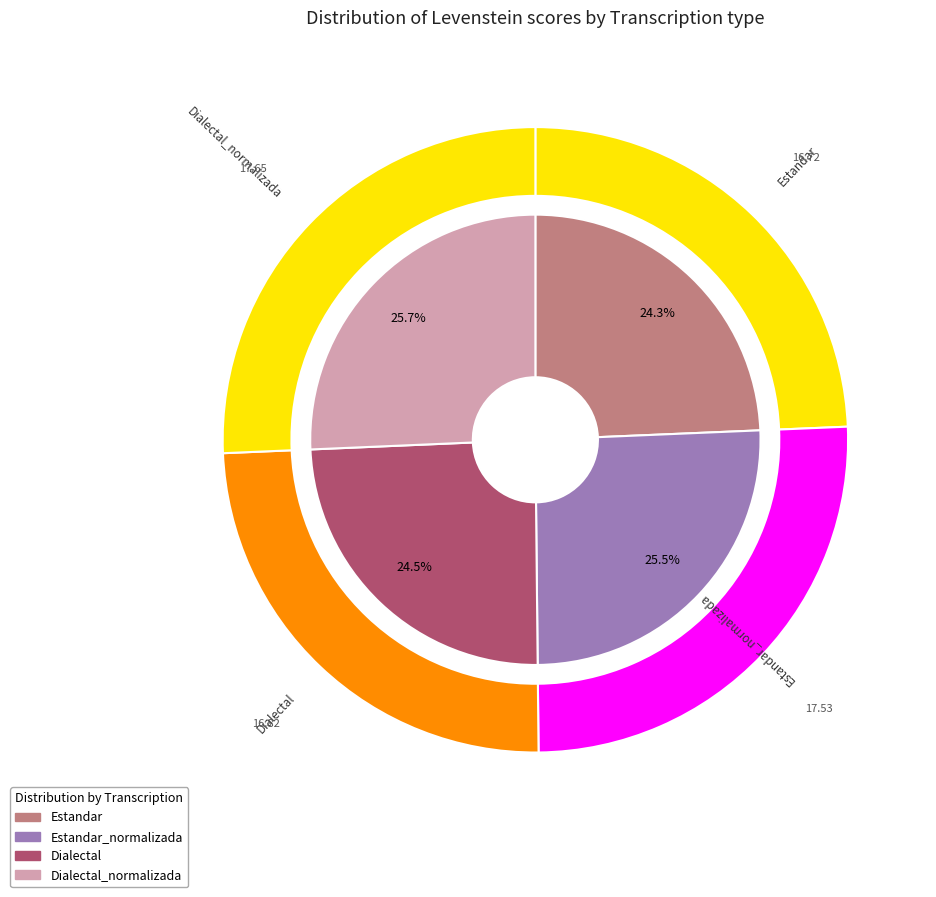

Rank the categories by value from highest to lowest.

Dialectal_normalizada, Estandar_normalizada, Dialectal, Estandar